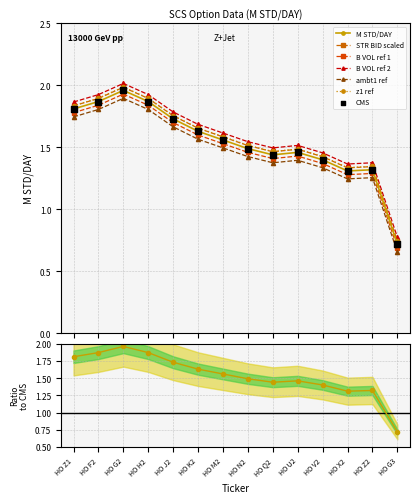

What is the change in value from HO K2 to HO Q2?

-0.2